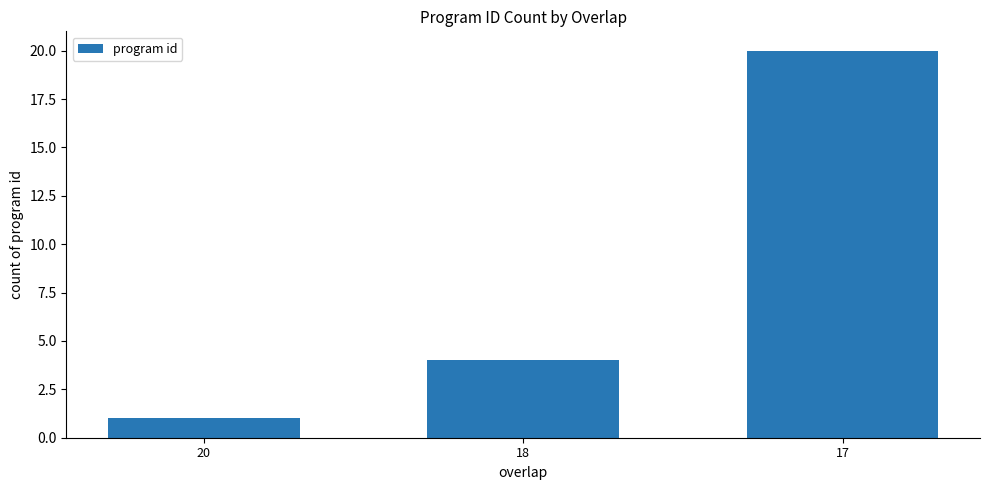

Which label corresponds to the largest value in the chart?

17